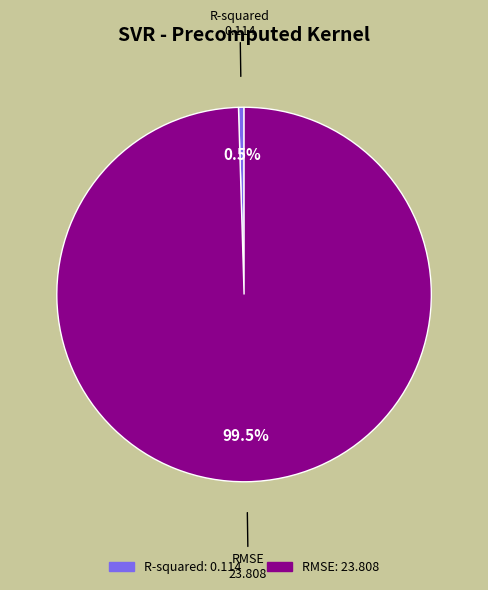

Rank the categories by value from highest to lowest.

RMSE, R-squared